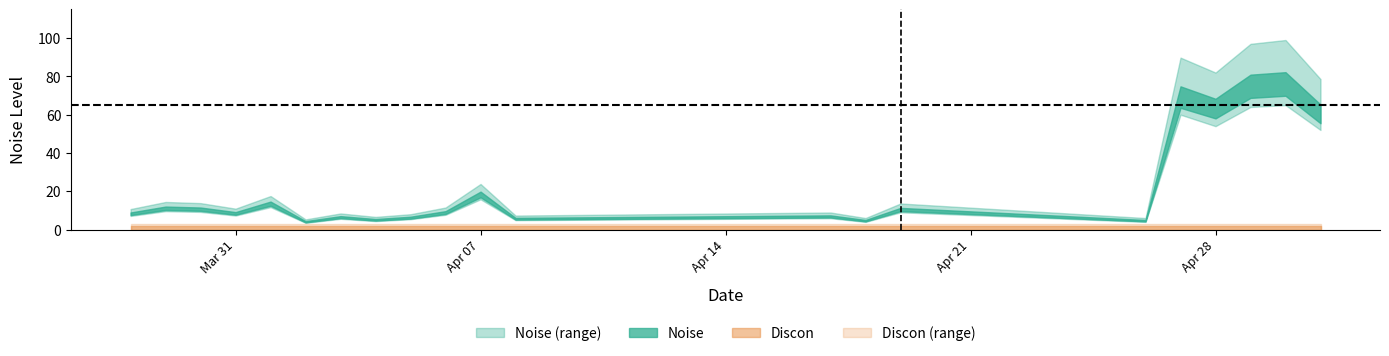

True or false: Discon has more than 0 interior local peaks.

False